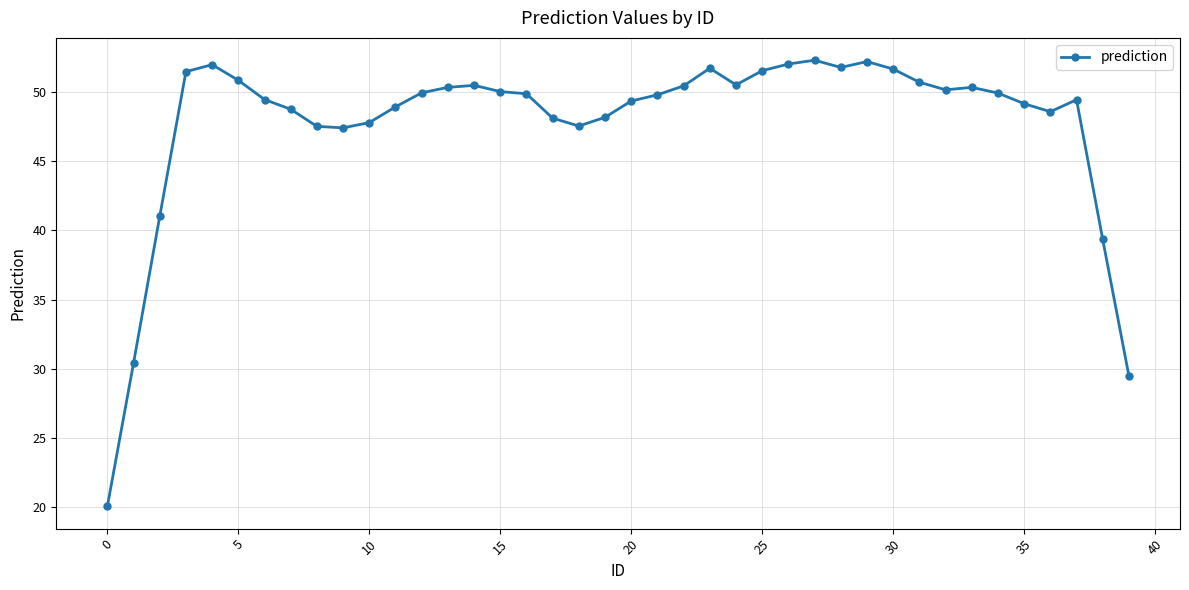

What is the maximum value shown in the chart?

52.3